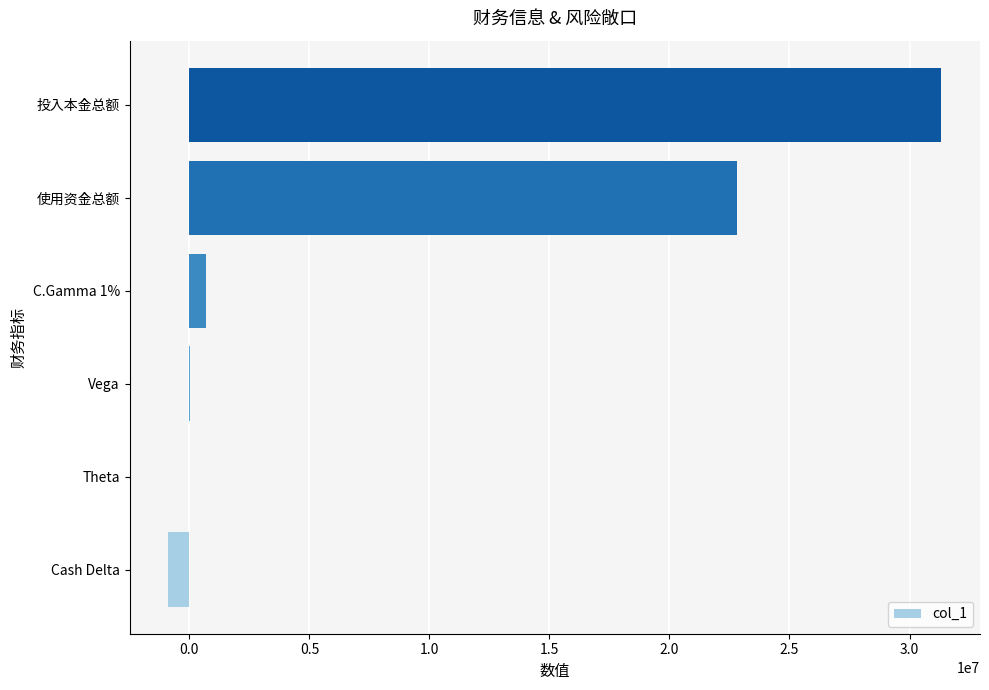

At which label is the value closest to 15220454?

使用资金总额